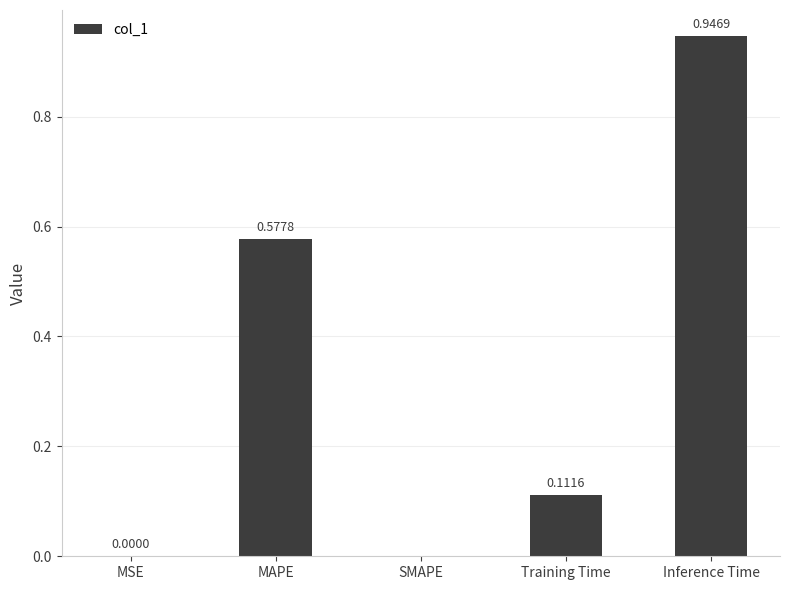

How many values are above zero?

4